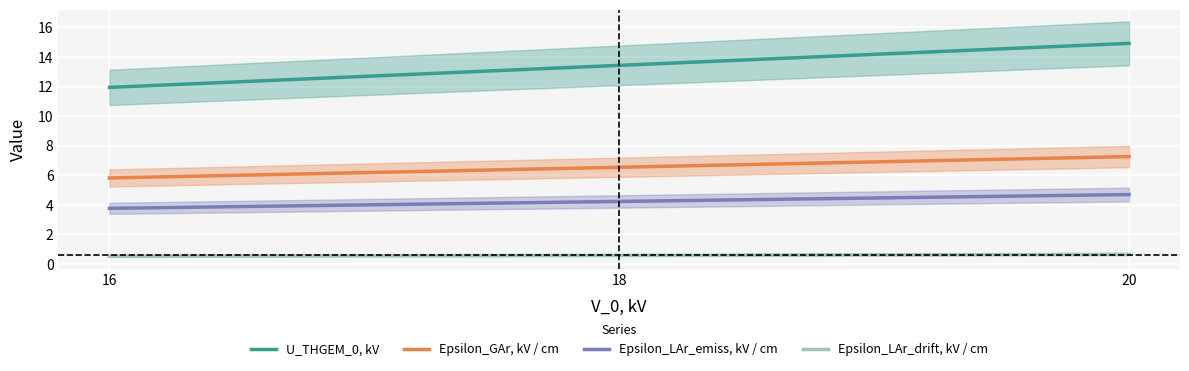

How many distinct data groups are displayed?

4